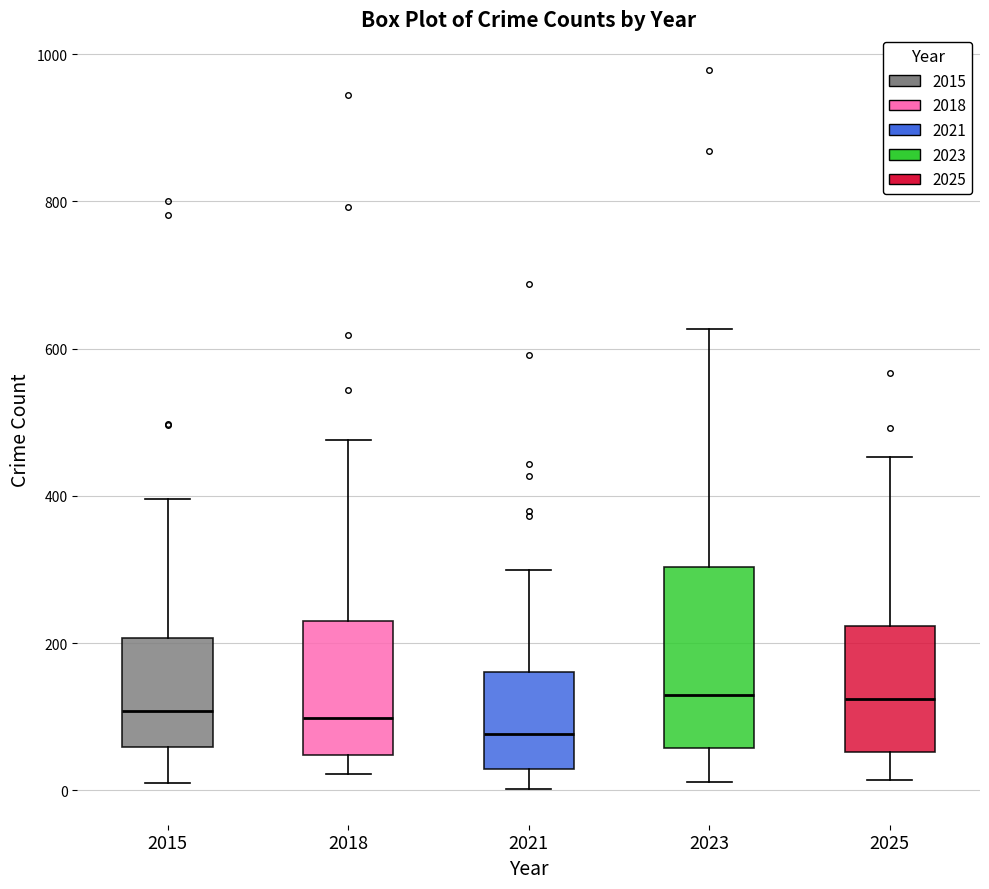

Reading left to right, read every box against the y-axis: the position of its median line, the range the box covers, and the ends of its whiskers. The values are not printed on the chart, so give them approximately, as read against the axis.

2015: median 100, box 60 to 200, whiskers 20 to 400
2018: median 100, box 40 to 240, whiskers 20 to 480
2021: median 80, box 20 to 160, whiskers 0 to 300
2023: median 140, box 60 to 300, whiskers 20 to 620
2025: median 120, box 60 to 220, whiskers 20 to 460